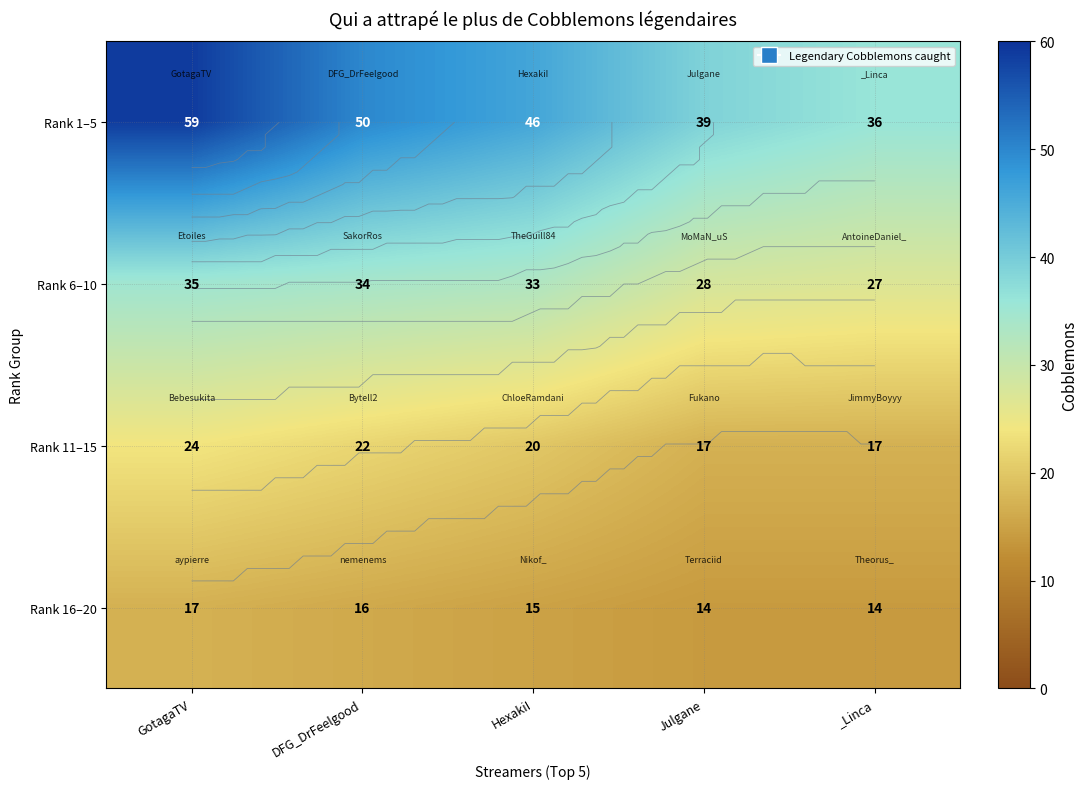

Is it true that Rank 11–15 equals 33 at HexakiI?

False